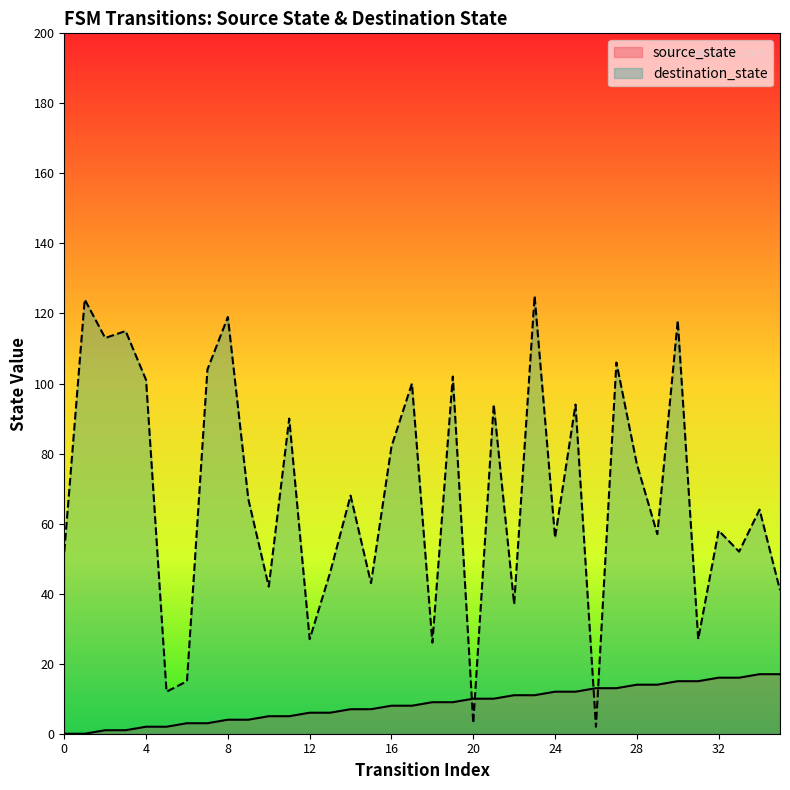

What are all the series names shown in the legend?

source_state, destination_state